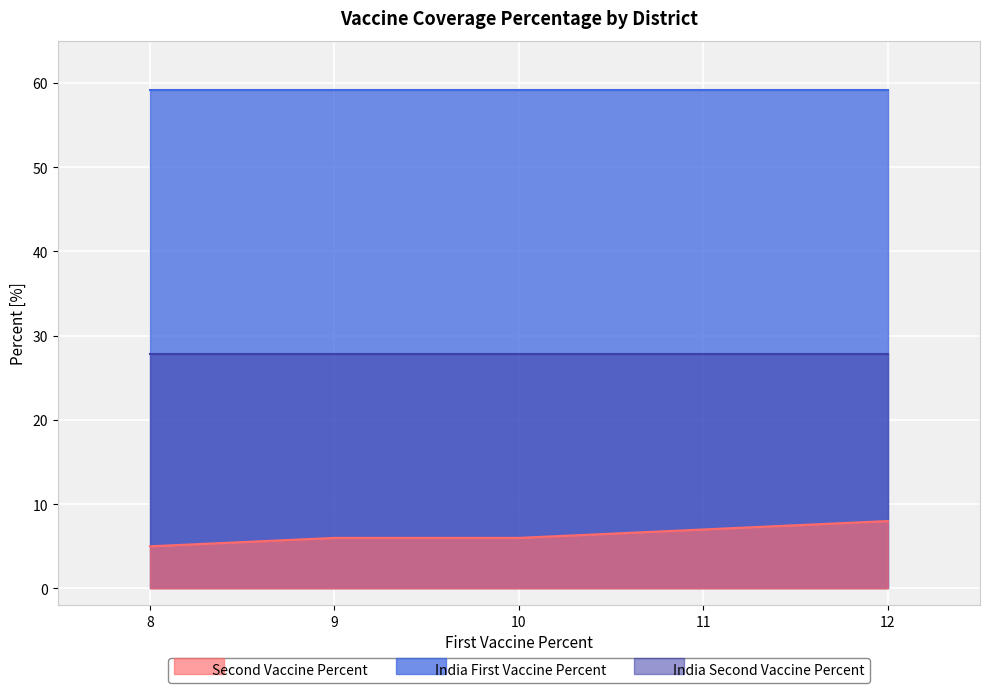

True or false: India First Vaccine Percent and Second Vaccine Percent intersect in this chart.

False